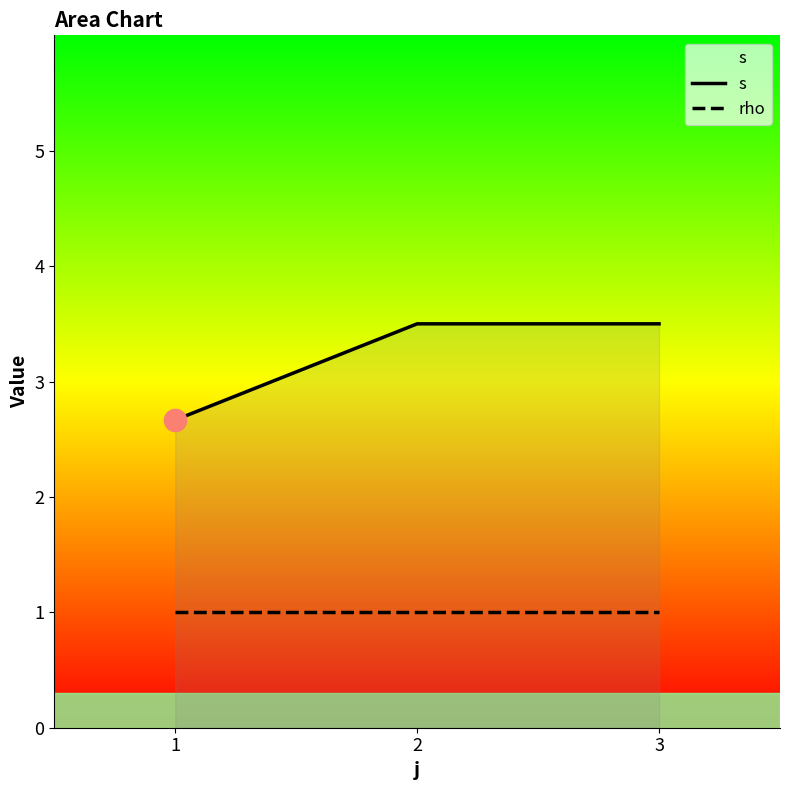

Reading right to left, transcribe all the data shown in this chart.

s: 3=3.5	2=3.5	1=2.7
rho: 3=1.0	2=1.0	1=1.0